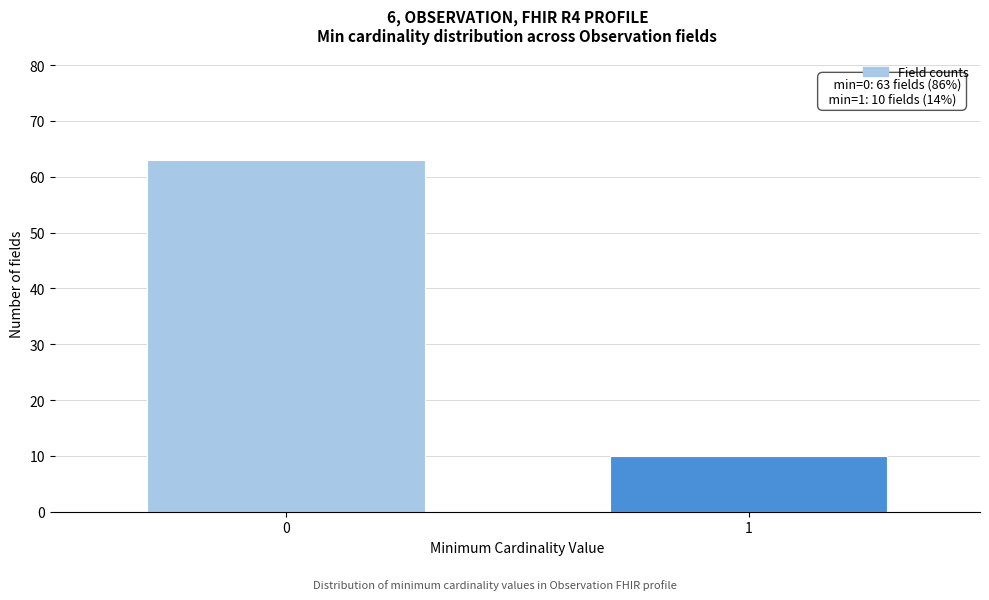

Reading left to right, transcribe all the data shown in this chart.

0=63	1=10